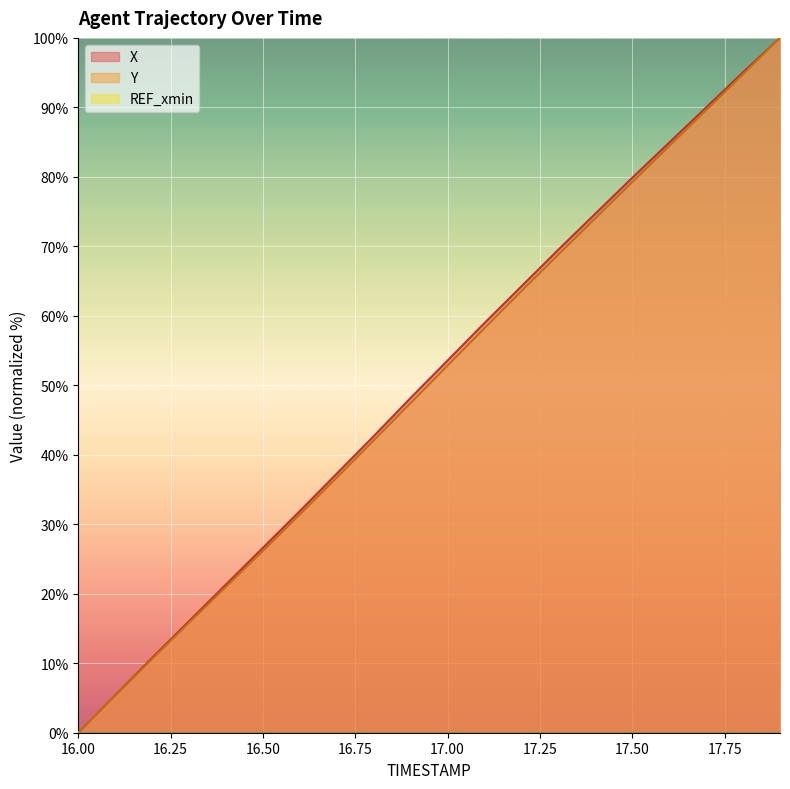

Where does the X series first go above 53?

17.00